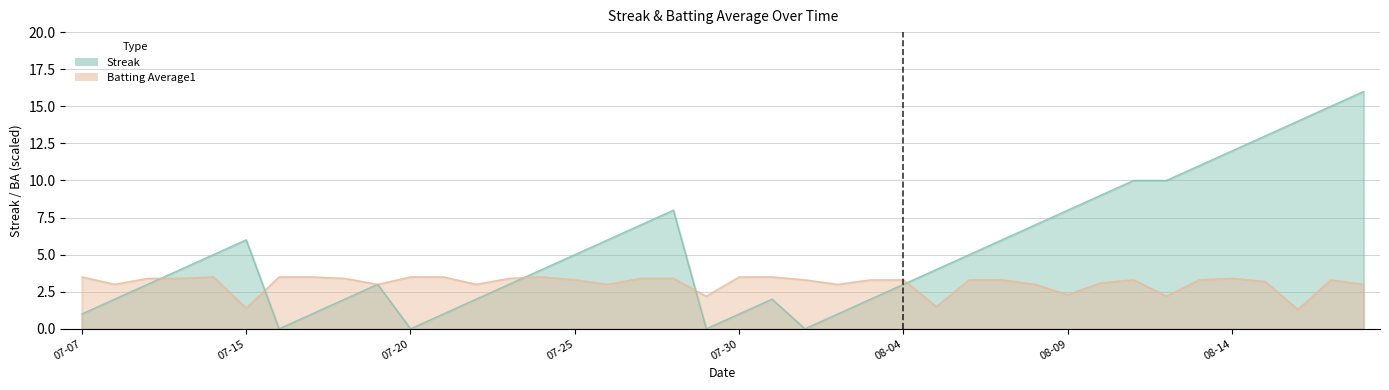

The Streak series shows 0.0 at 07-20. True or false?

True